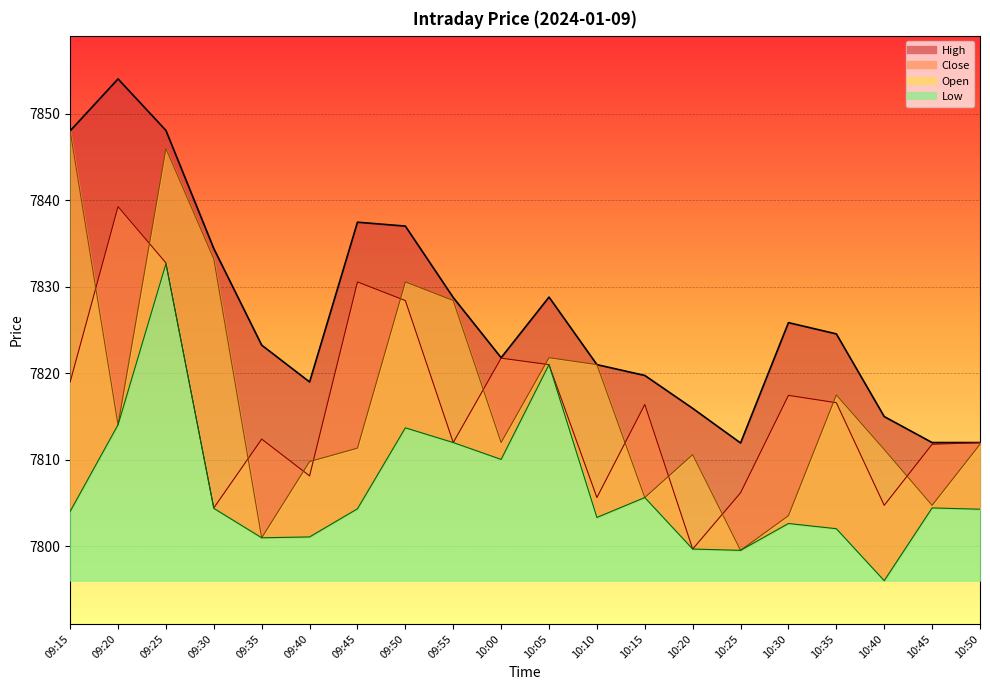

What is the sum of all Open values?

156341.7